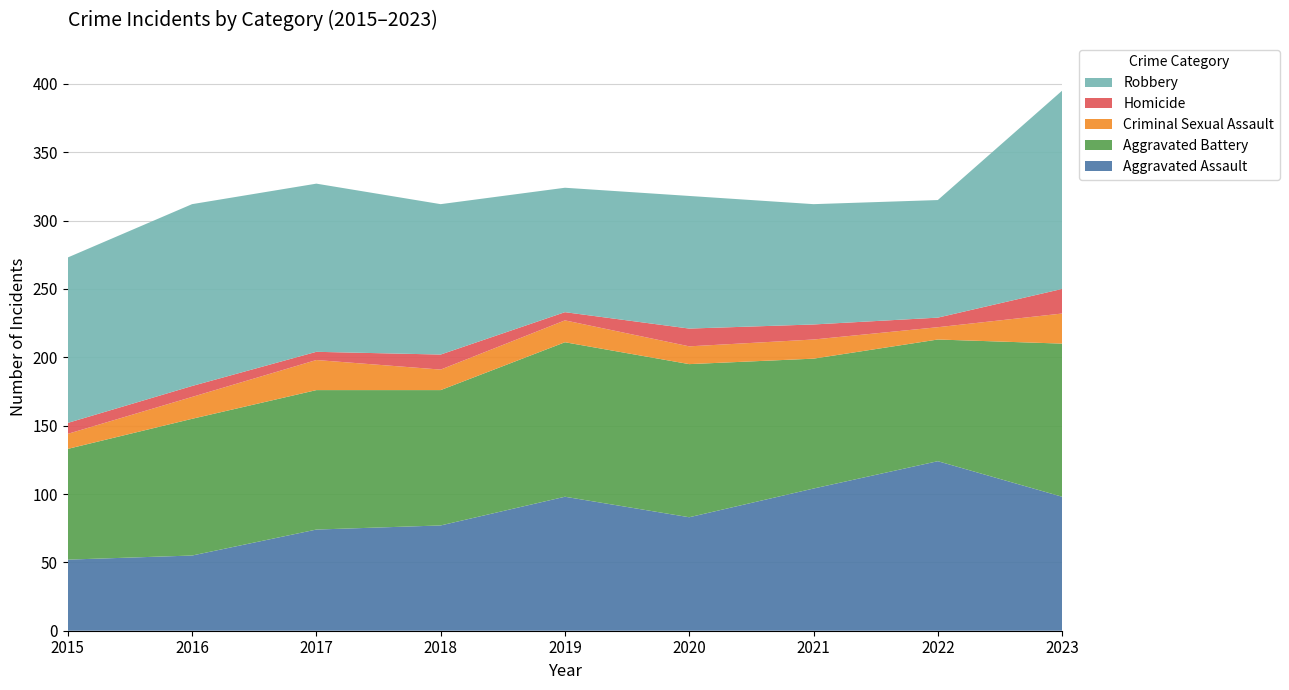

Reading left to right, extract all data points from this chart.

Aggravated Assault: 52	55	74	77	98	83	104	124	98
Aggravated Battery: 81	100	102	99	113	112	95	89	112
Criminal Sexual Assault: 11	16	22	15	16	13	14	9	22
Homicide: 8	8	6	11	6	13	11	7	18
Robbery: 121	133	123	110	91	97	88	86	145